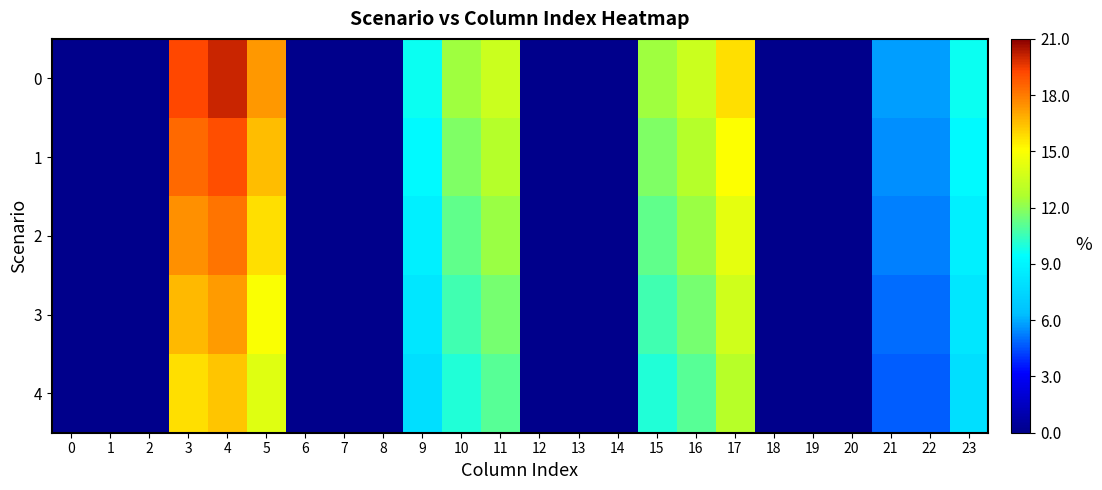

Which has a higher value, 6 or 14?

6